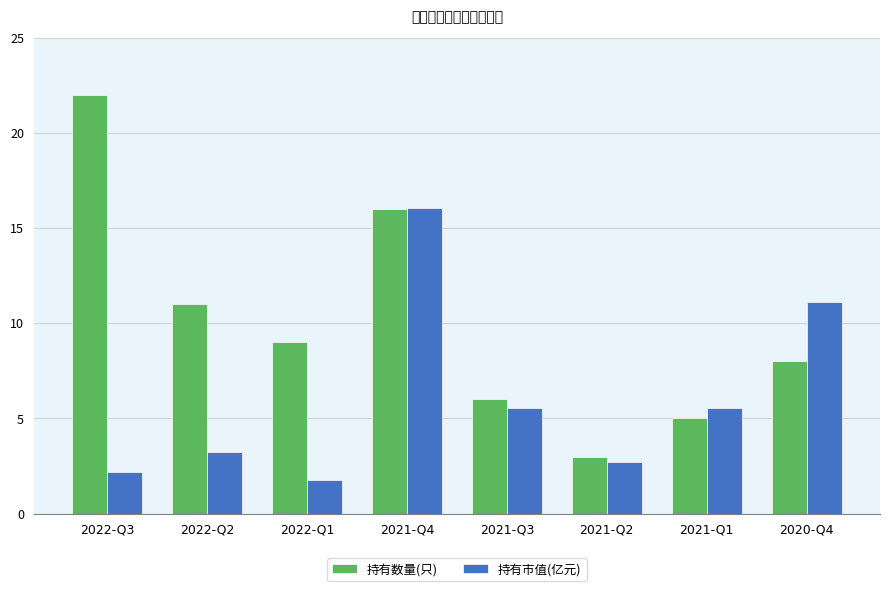

At 2022-Q1, list the series in order from smallest to largest.

持有市值(亿元), 持有数量(只)